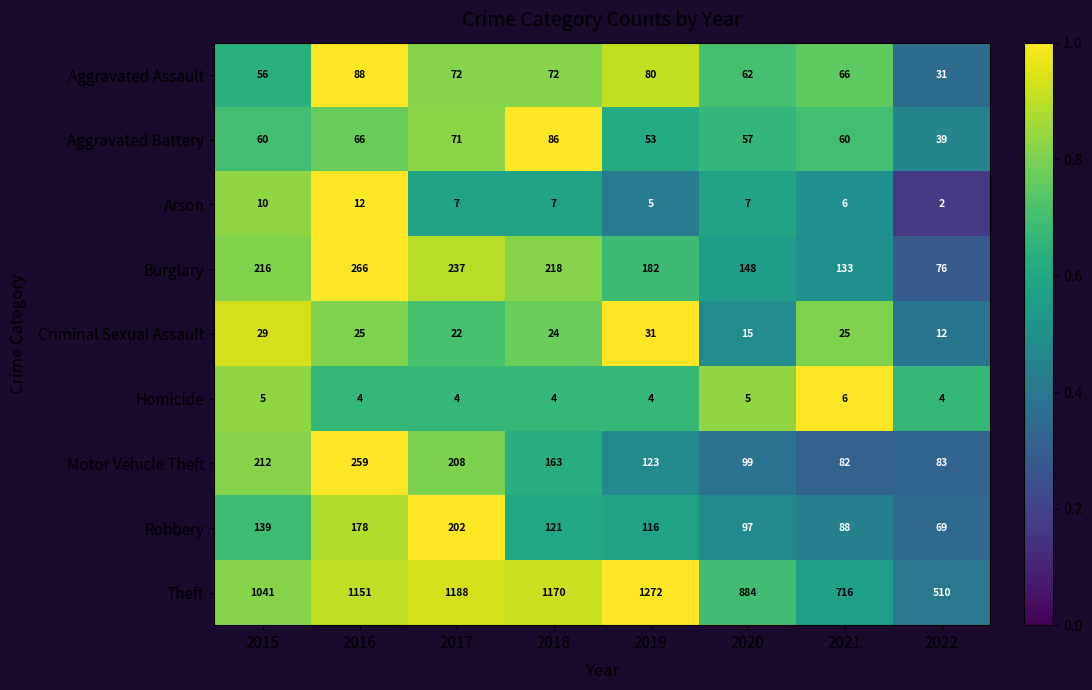

The Theft series shows 1041 at 2015. True or false?

True